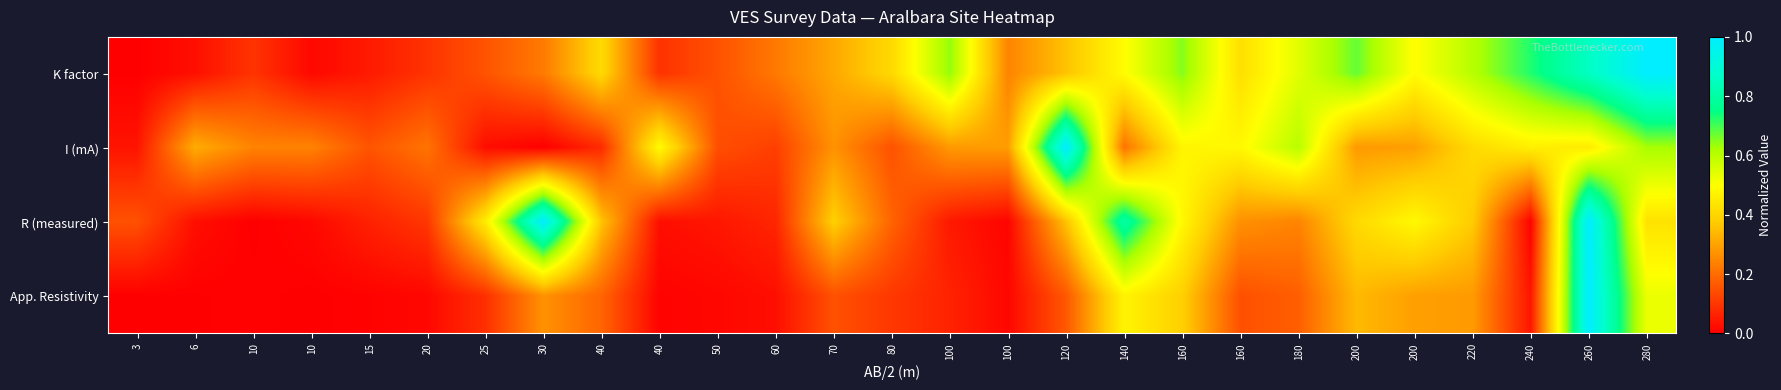

Between 30 and 180, which is larger?

180